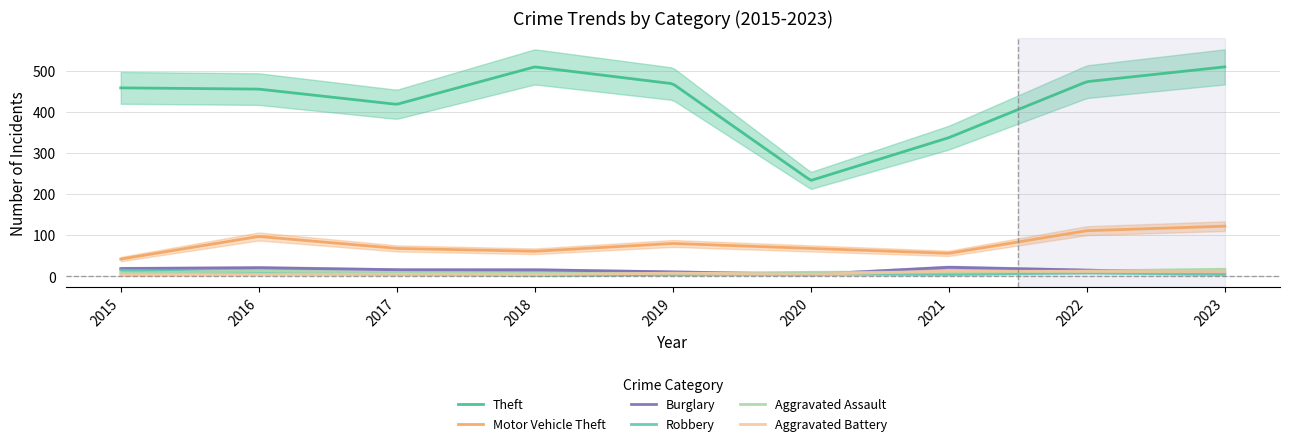

How many Aggravated Assault values are between 8 and 13?

6